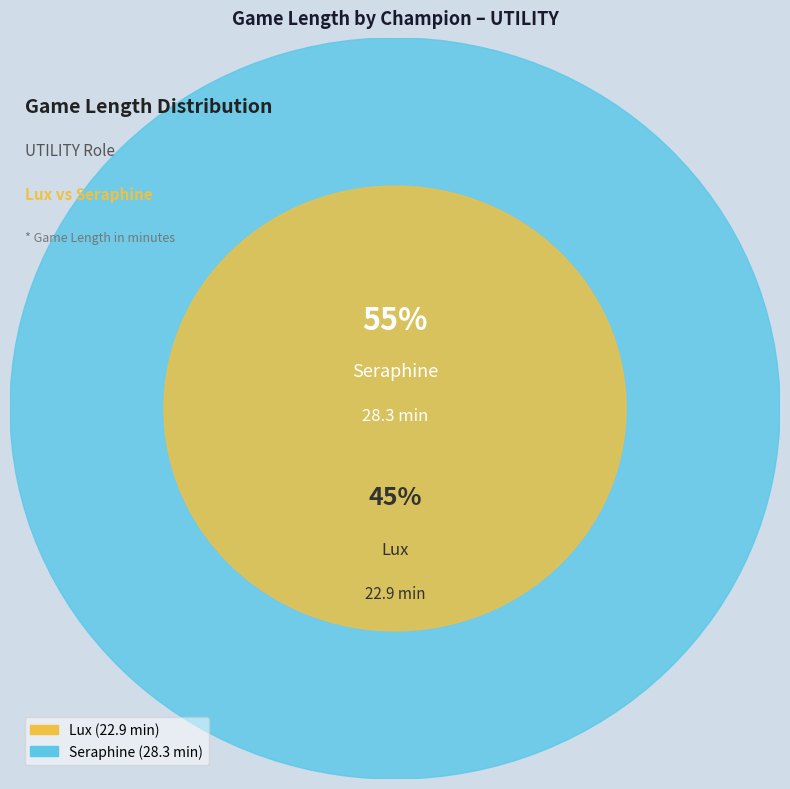

What percentage is the Lux slice, to the nearest percent?

45%